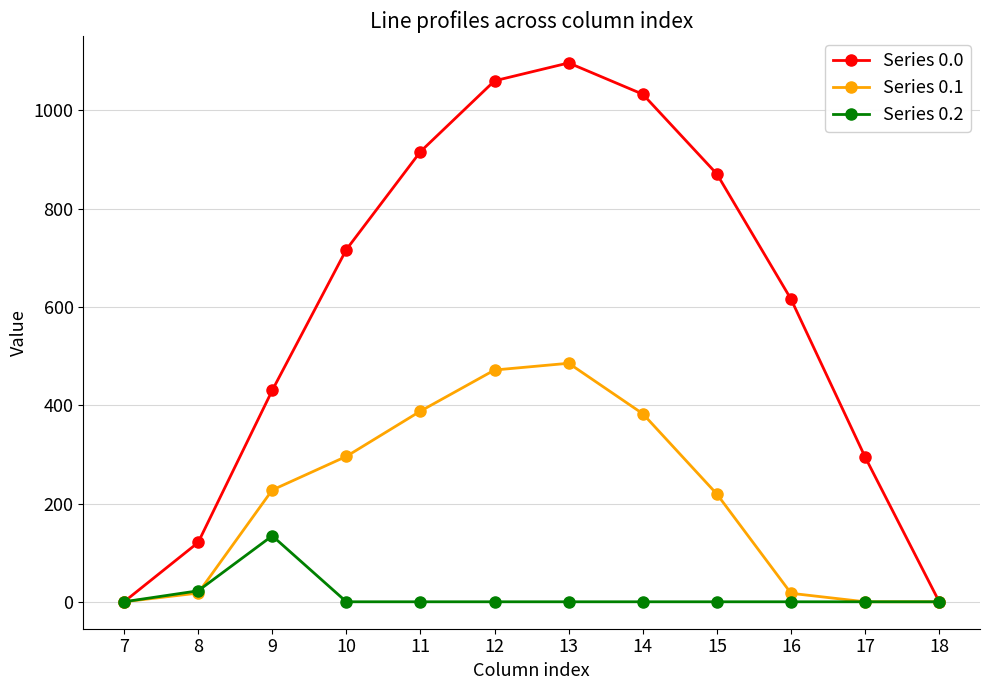

What is the value of the Series 0.0 point at the 6th from the left?

1060.3